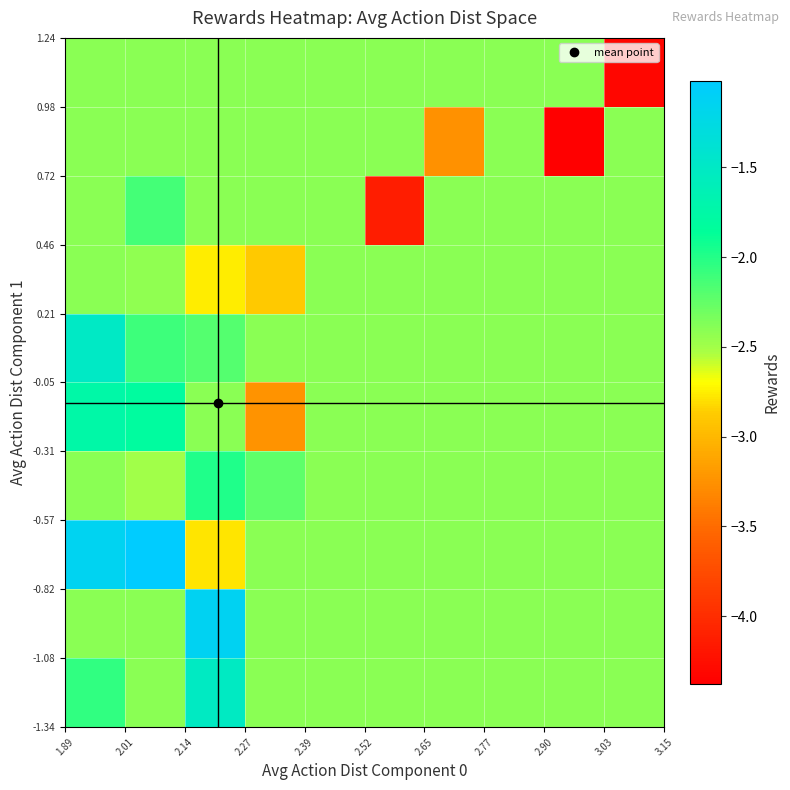

How many distinct data groups are displayed?

10